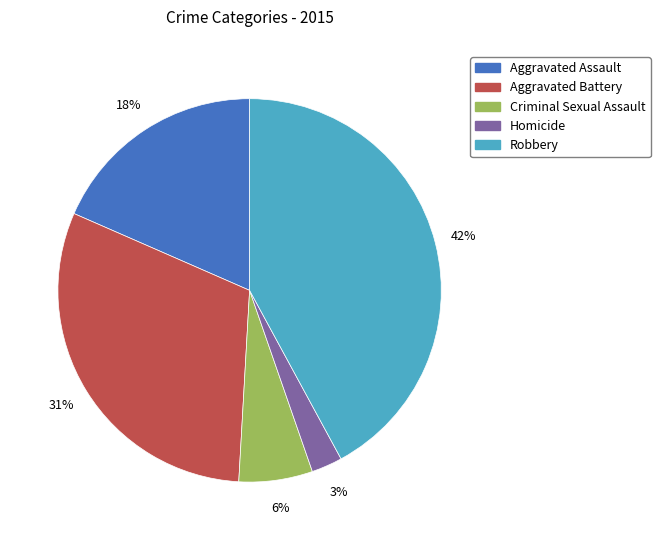

Which has a higher value, Aggravated Battery or Robbery?

Robbery